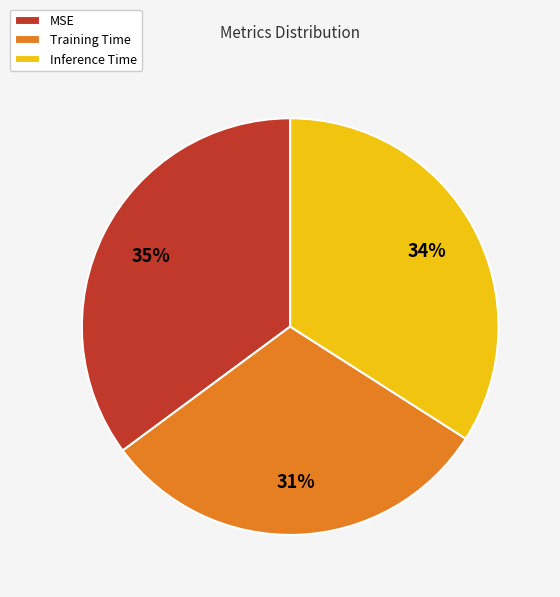

Count the number of slices in the pie.

3